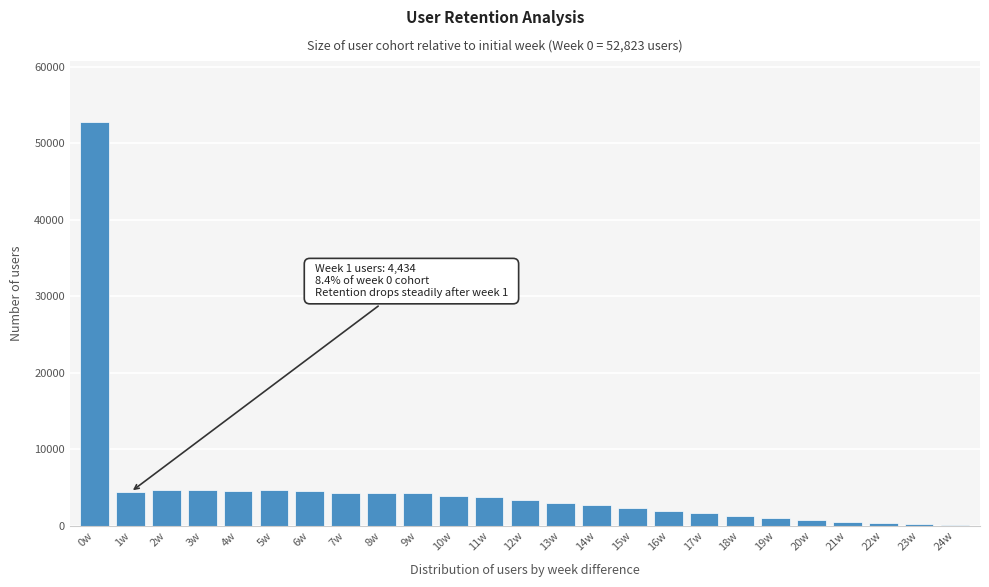

Is it true that the value at 11w is 3711?

True